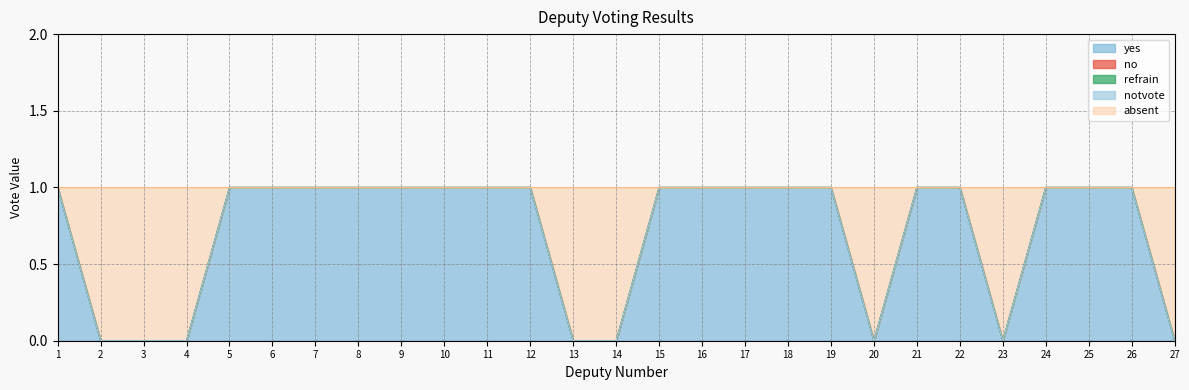

True or false: yes and refrain cross at least once.

False